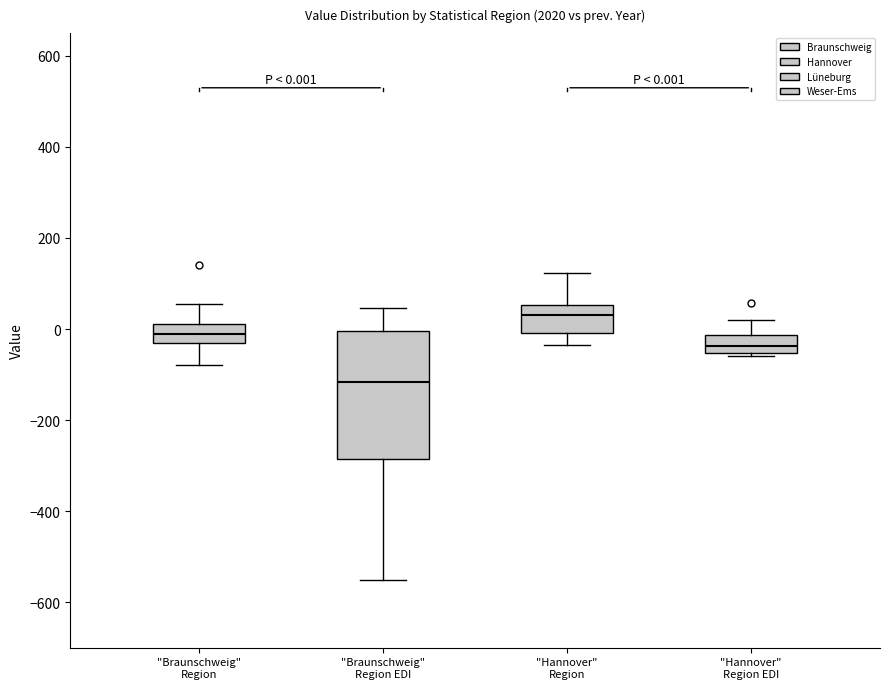

Which box is the tallest, from its lower edge to its upper edge?

"Braunschweig" Region EDI